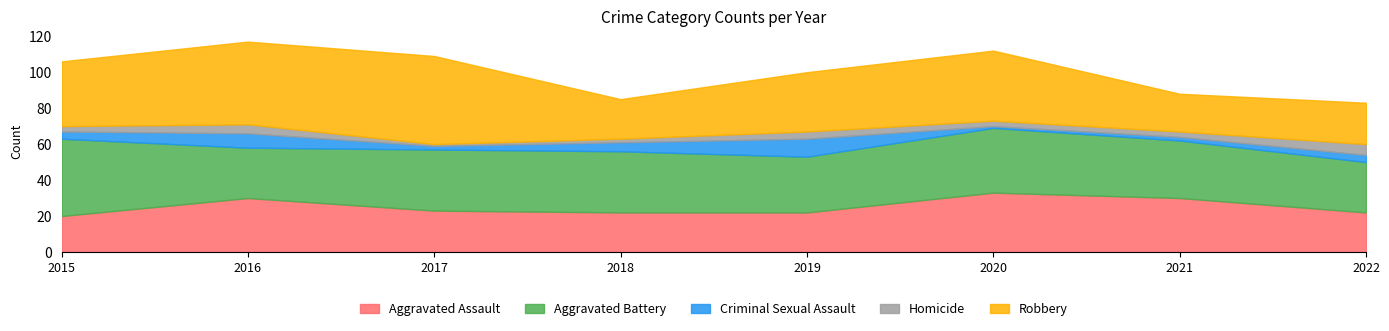

At which label does Aggravated Assault reach its peak?

2020